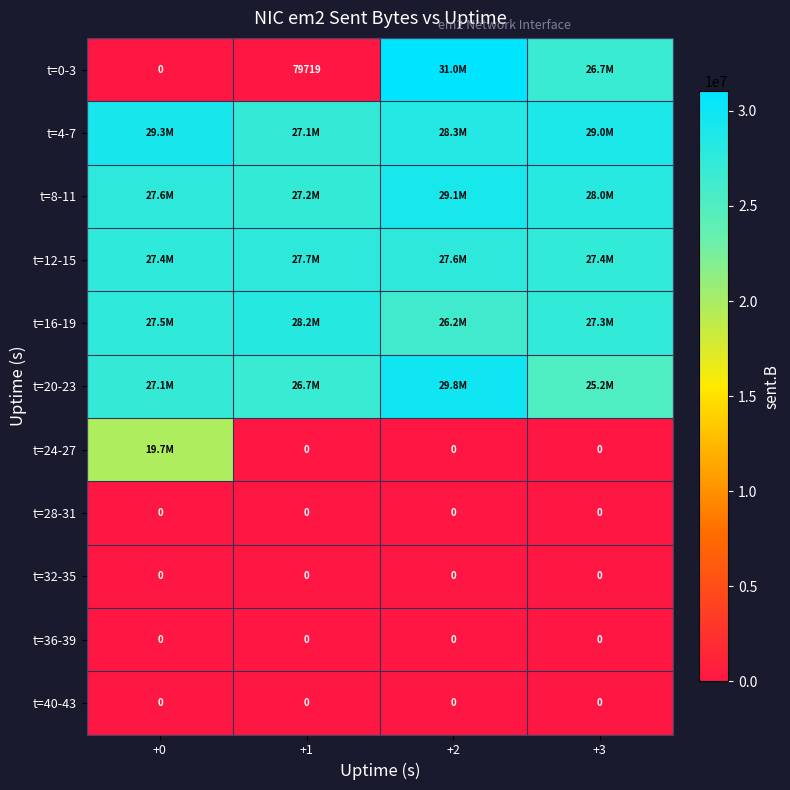

Is it true that t=36-39 equals 0 at +0?

True